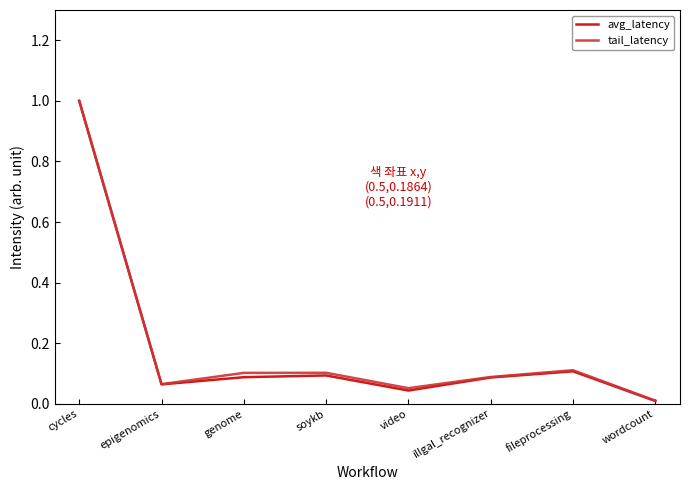

Which series has the widest spread of values?

avg_latency